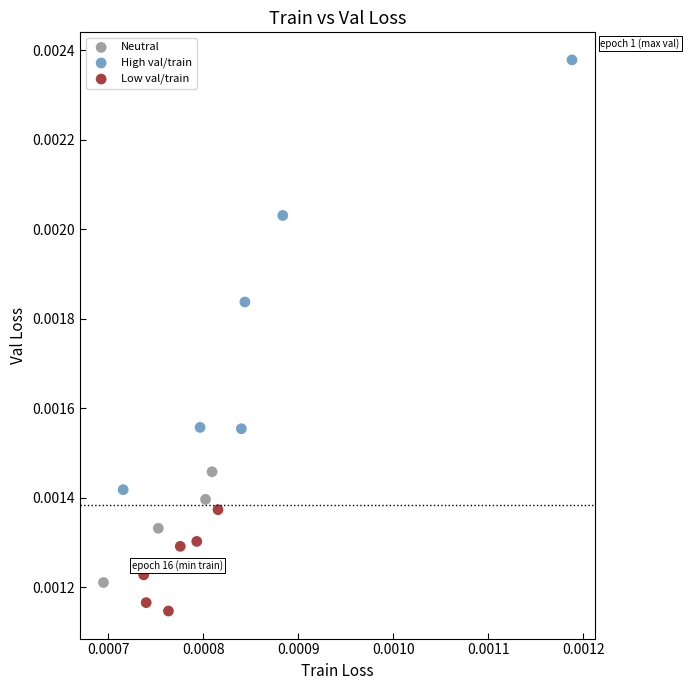

Which series reaches the minimum Y coordinate?

Low val/train